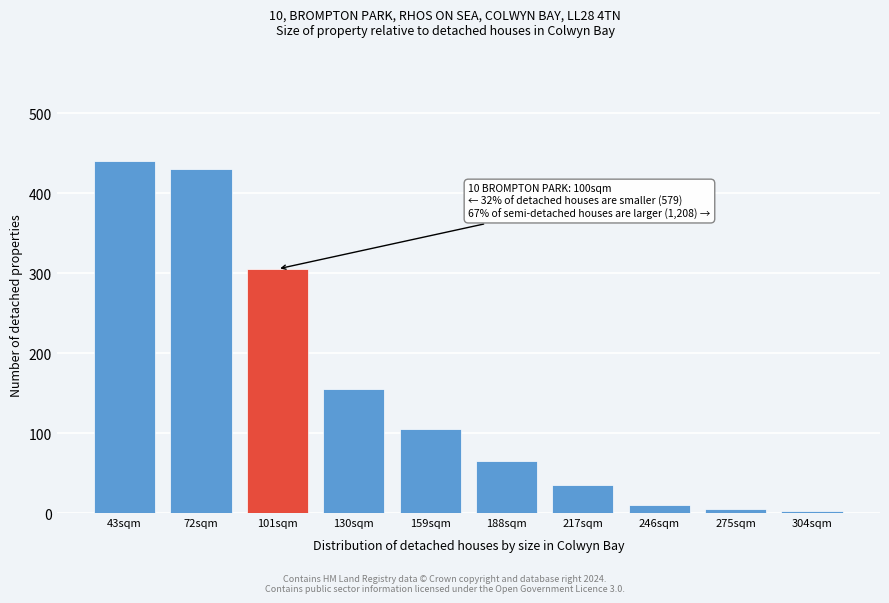

Between 72sqm and 159sqm, which is larger?

72sqm